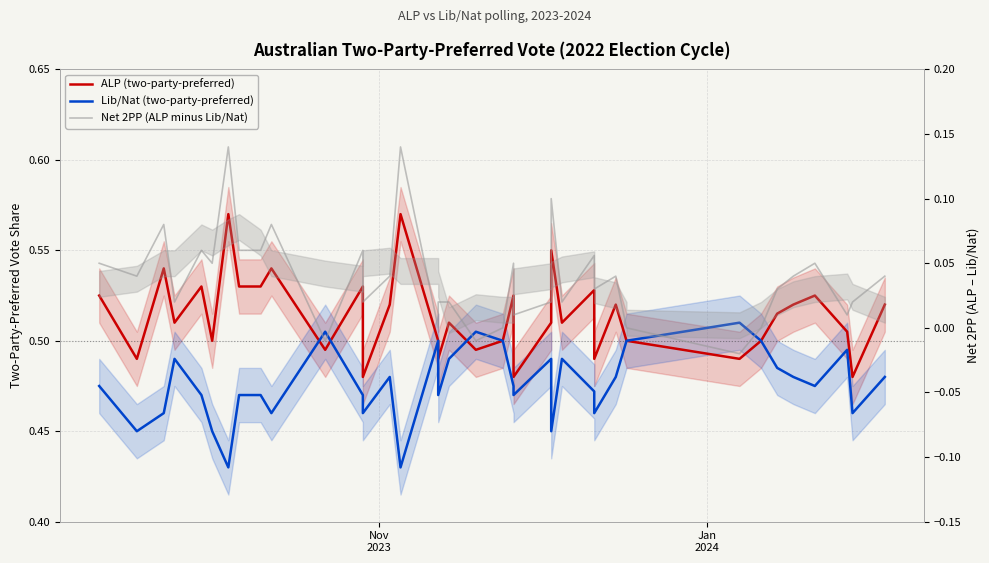

True or false: Net 2PP (ALP minus Lib/Nat) has more than 1 interior local peaks.

True